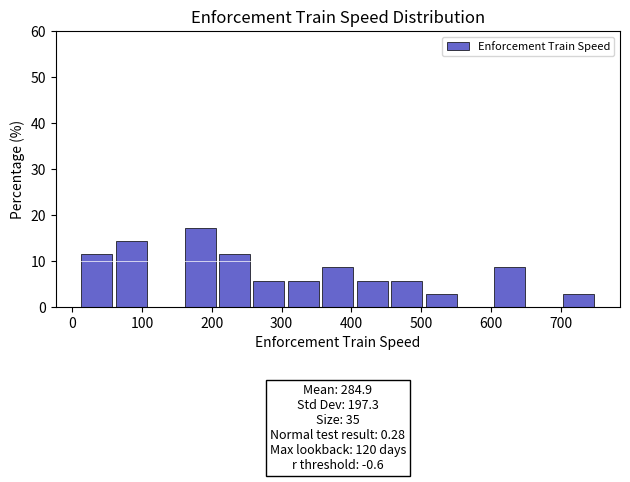

Which range on the x-axis has the tallest bar?

160 to 210